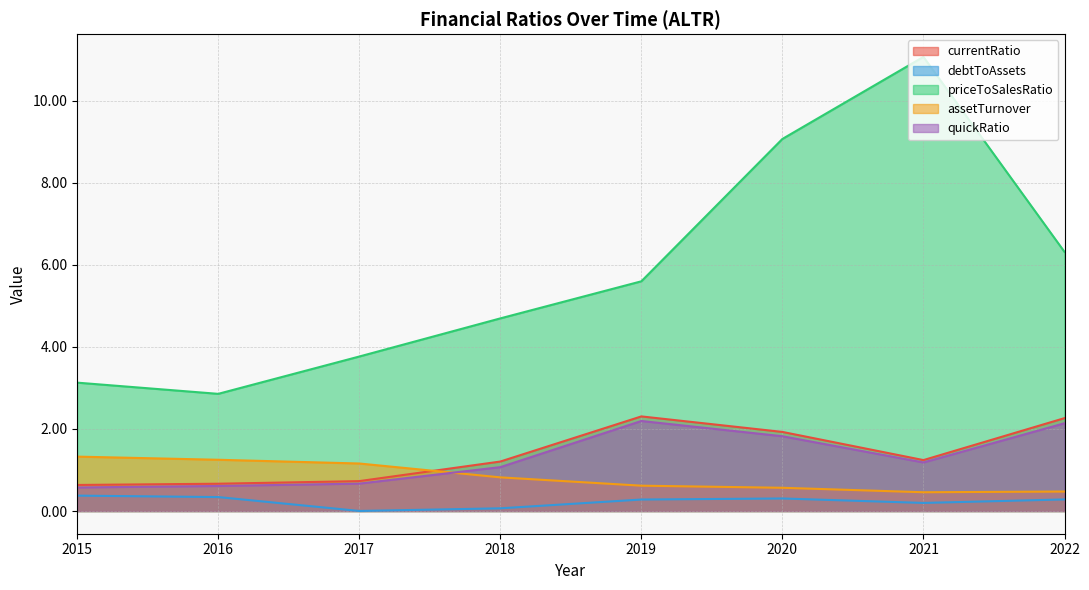

At which label does priceToSalesRatio first exceed 5?

2019